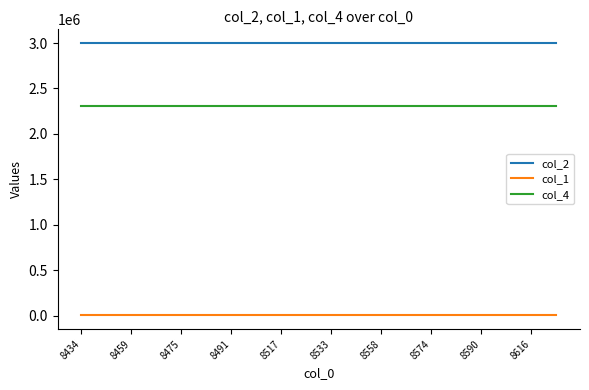

True or false: col_2 and col_1 intersect in this chart.

False